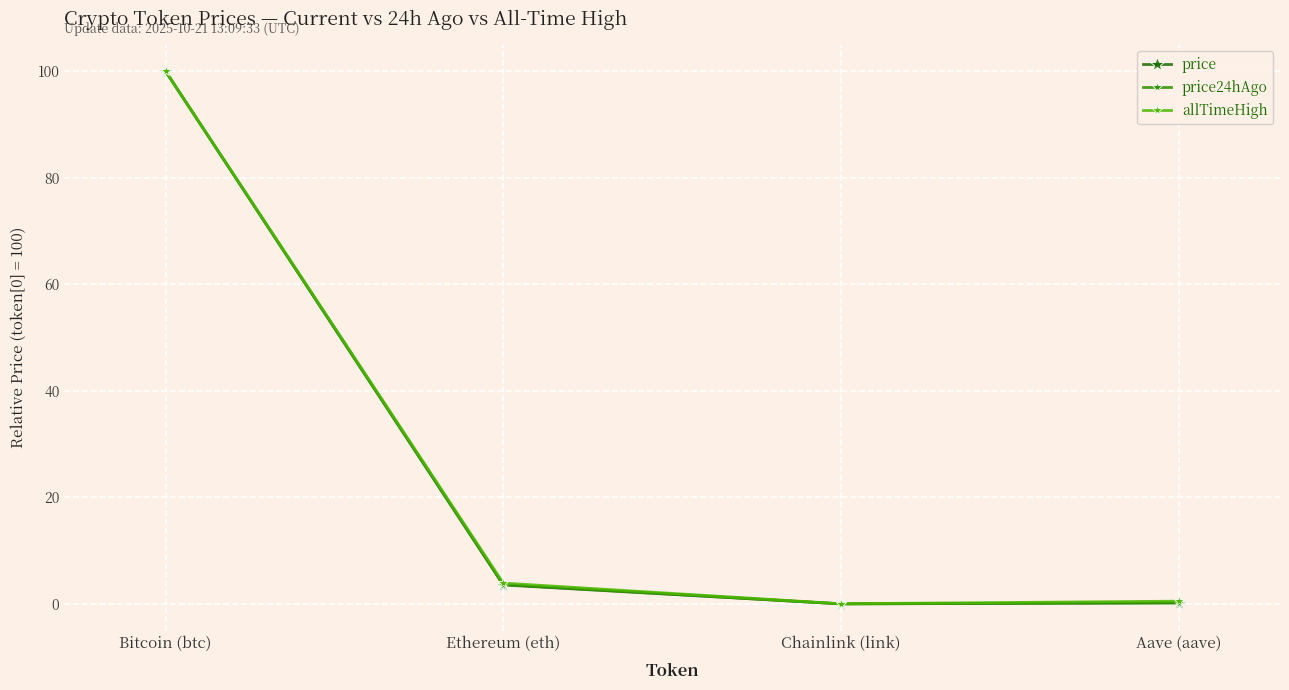

True or false: allTimeHigh has a value of 136.7 at Bitcoin (btc).

False